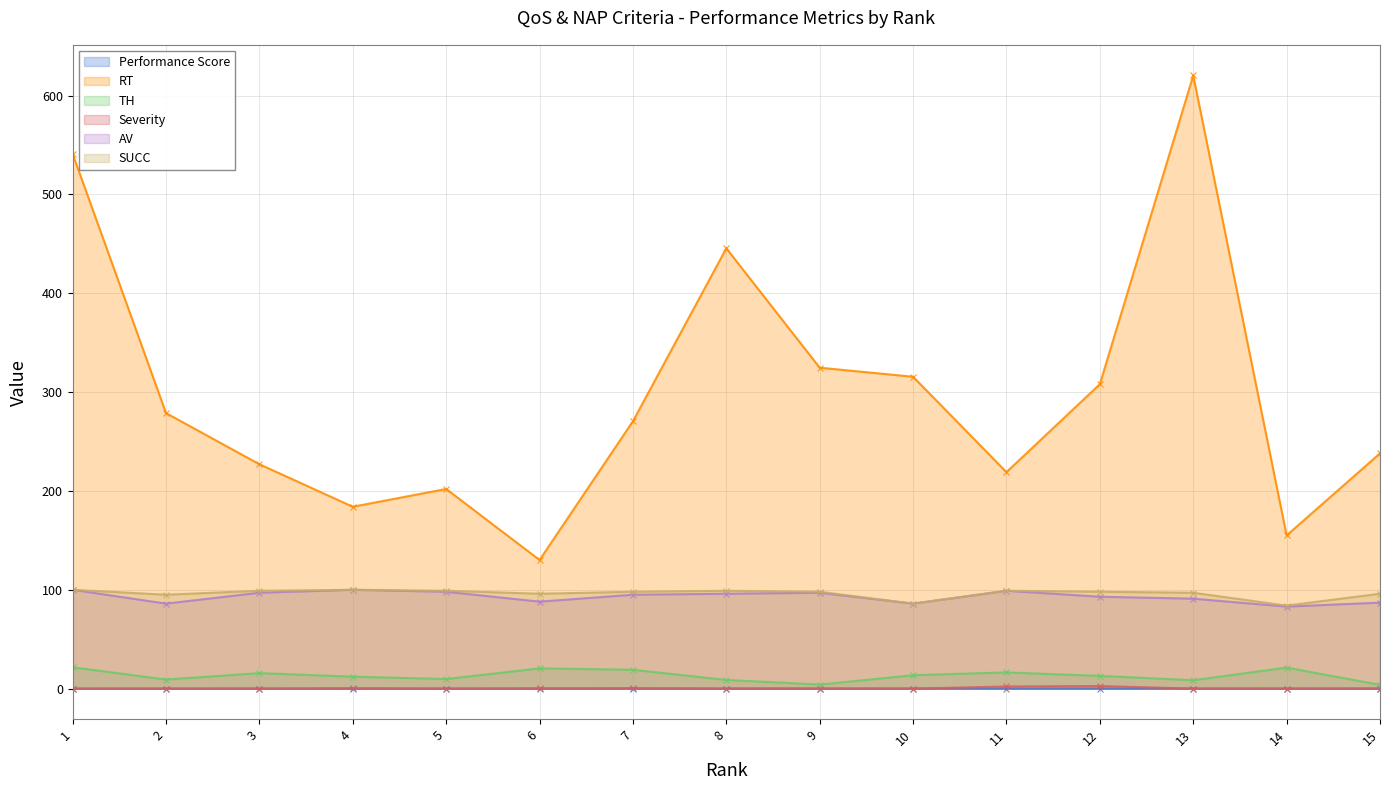

What value does the TH series have at 1?

21.6